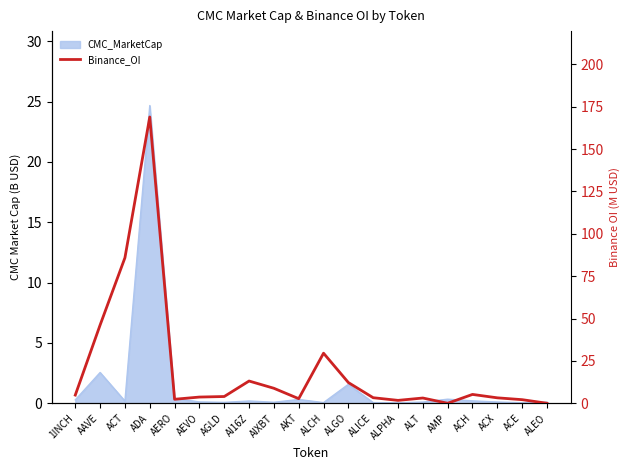

Reading left to right, what are all the values shown in this chart?

4.8	46.2	85.9	168.9	2.4	3.7	4.0	13.1	8.8	2.7	29.5	12.2	3.3	1.7	3.1	0.0	5.2	3.2	2.1	0.0